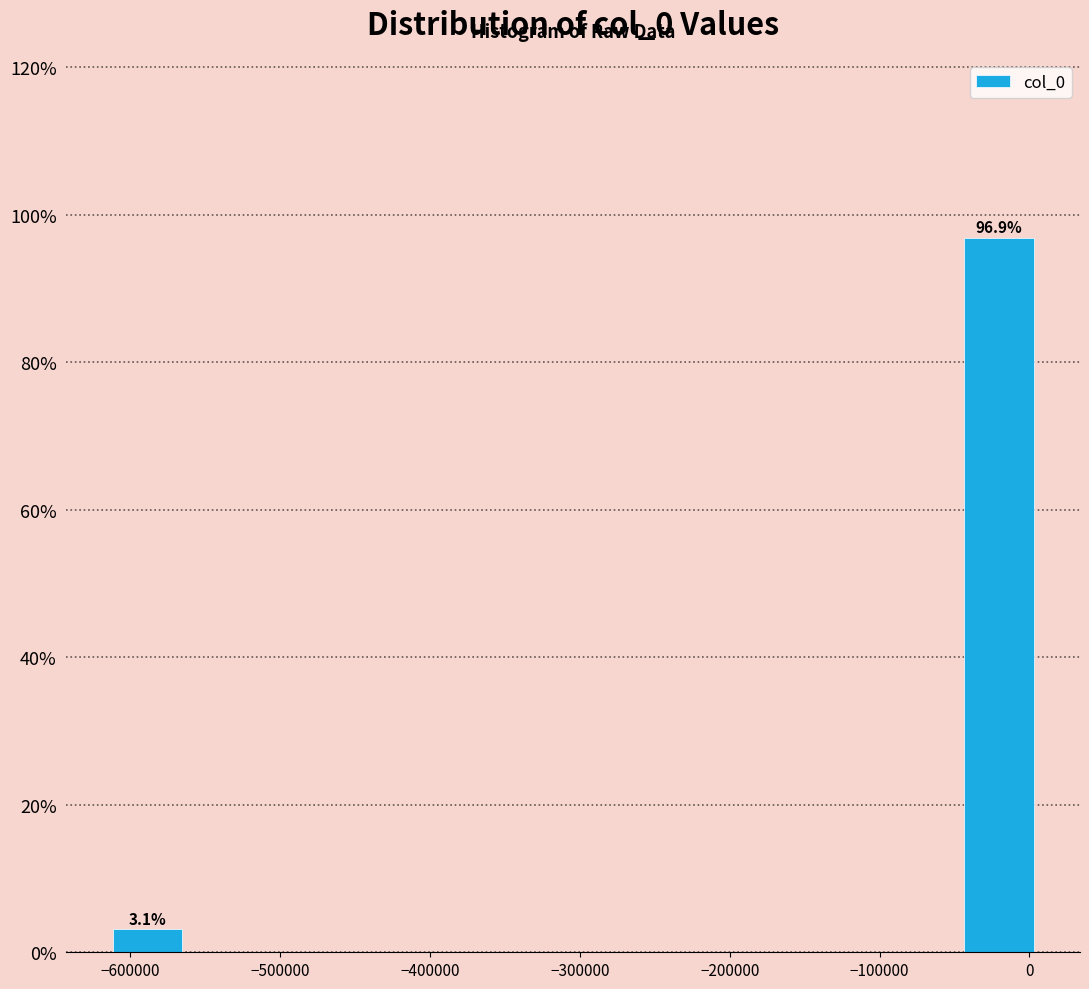

Over which range of the x-axis is the bar tallest?

-40000 to 10000